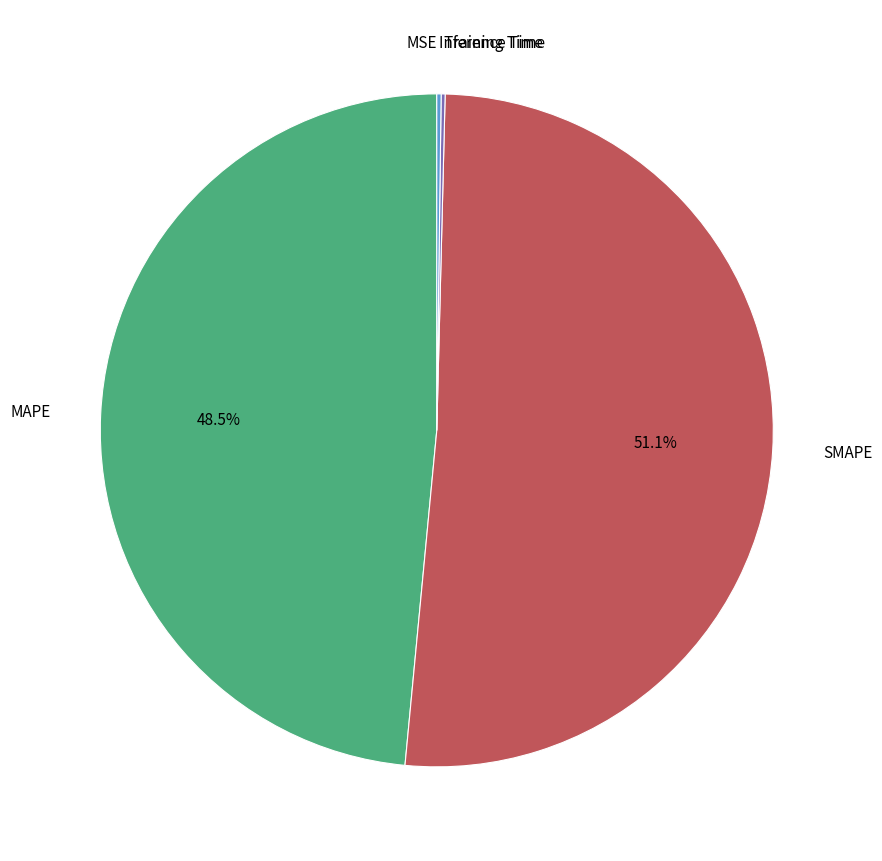

Is there any slice that represents more than half of the pie?

Yes